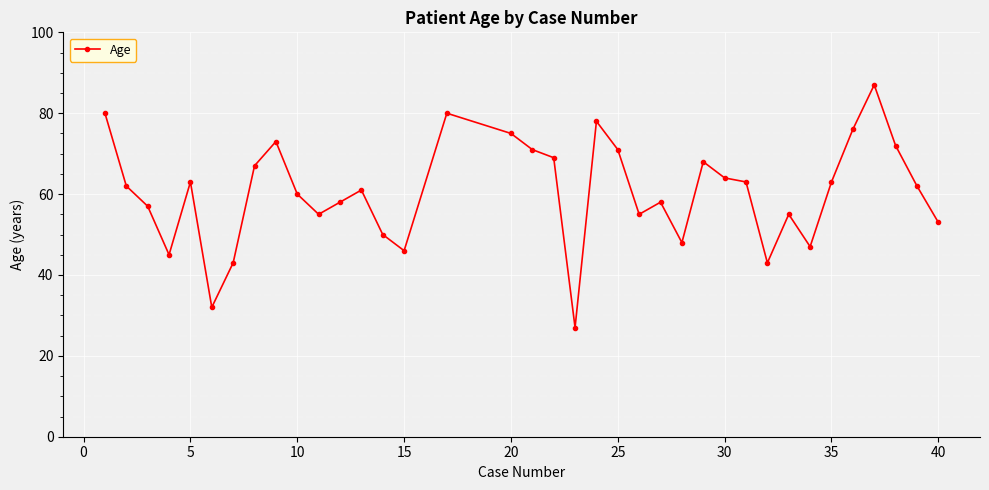

What is the difference between the maximum and second lowest values?

55